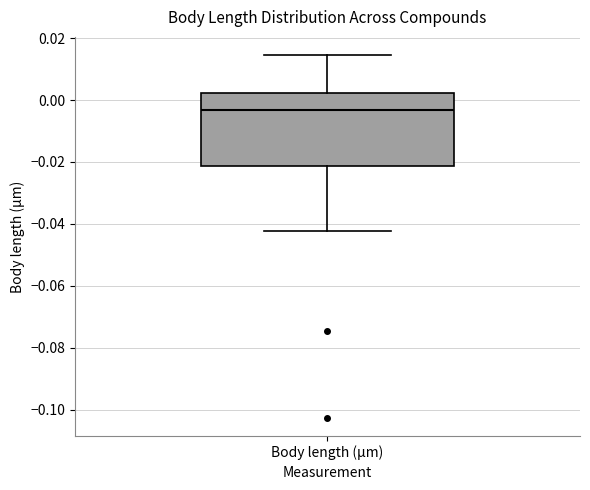

Read this box plot against the y-axis: the position of the median line, the range covered by the box, and the ends of both whiskers. The values are not printed on the chart, so give them approximately, as read against the axis.

median -0.004, box -0.022 to 0.002, whiskers -0.042 to 0.014